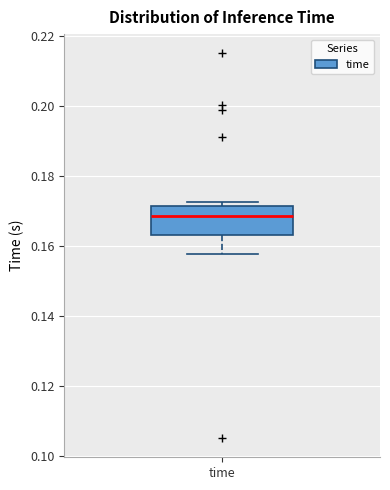

Read this box plot against the y-axis: the position of the median line, the range covered by the box, and the ends of both whiskers. The values are not printed on the chart, so give them approximately, as read against the axis.

median 0.168, box 0.164 to 0.172, whiskers 0.158 to 0.172 (just above the box's upper edge)